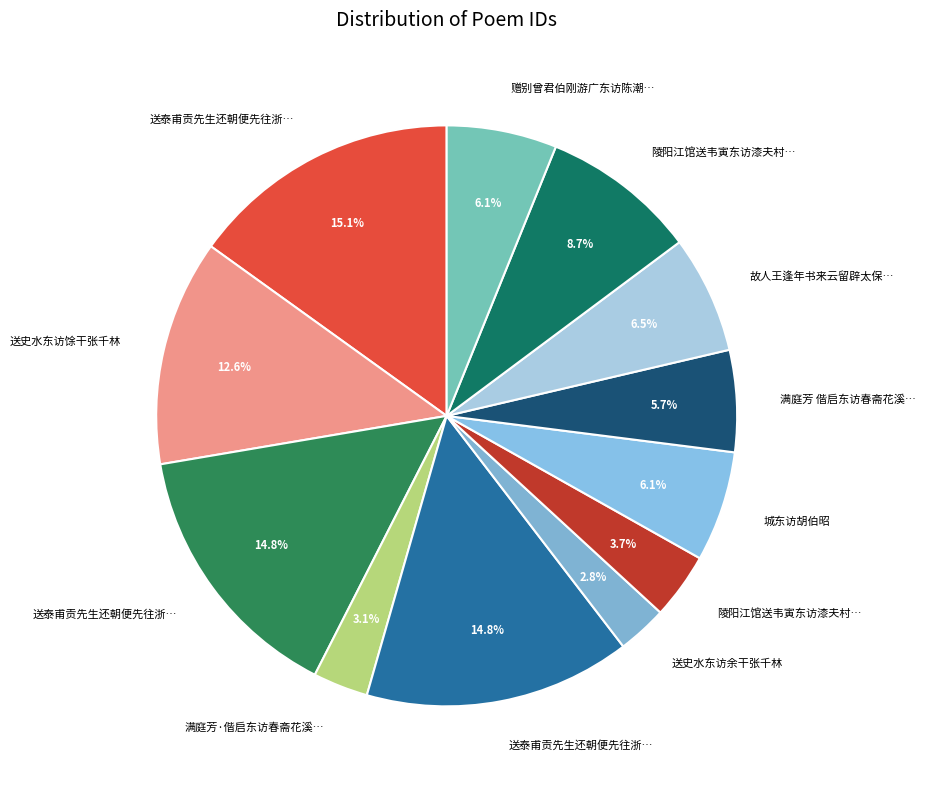

How many segments does this pie chart have?

12